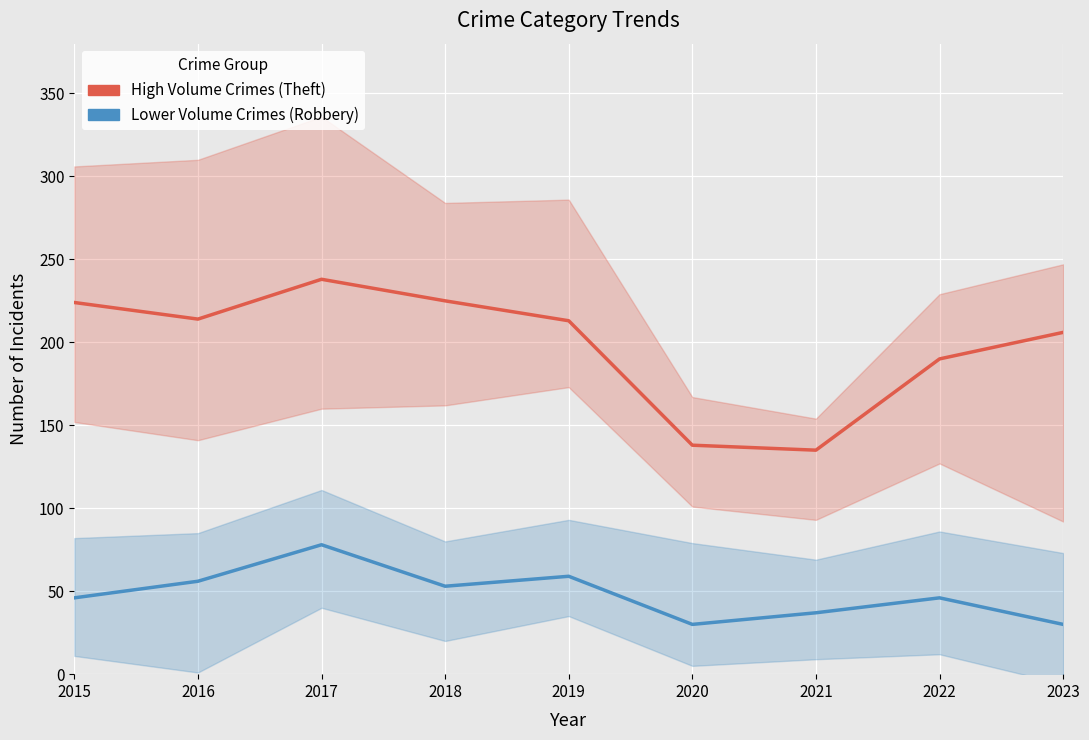

What is the difference between the second highest and second lowest values in the Lower Volume Crimes (Robbery) series?

29